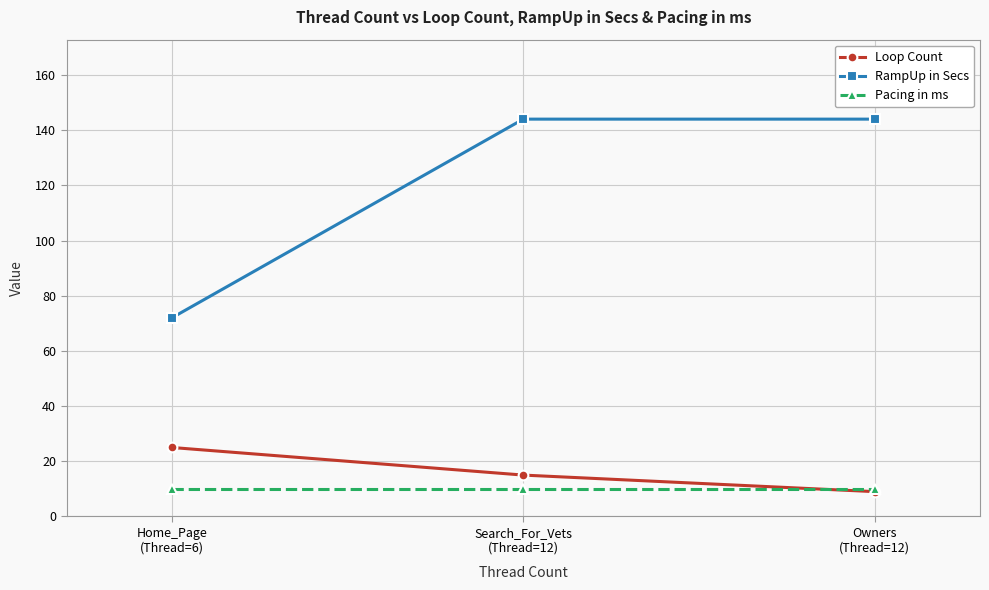

True or false: Pacing in ms has a value of 16 at Owners
(Thread=12).

False